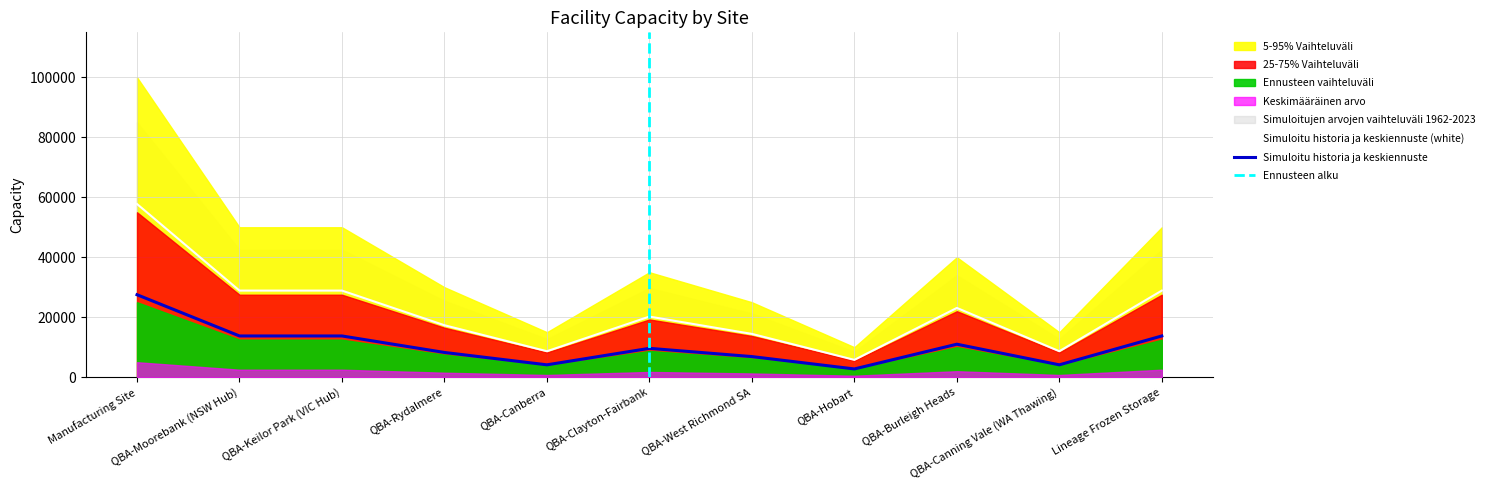

True or false: Simuloitu historia ja keskiennuste (white) and Simuloitu historia ja keskiennuste intersect in this chart.

False